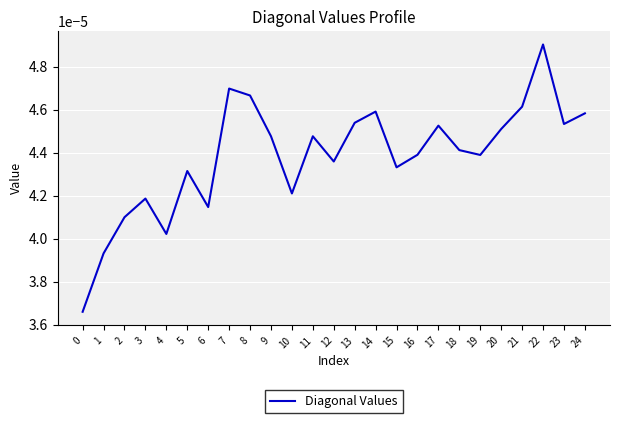

Which has a higher value, 7 or 6?

7